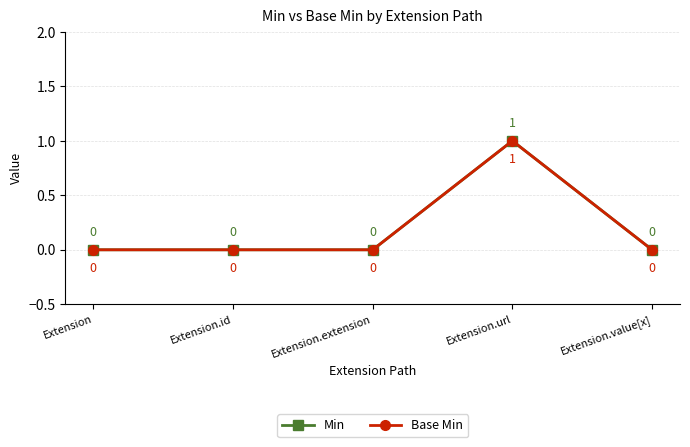

Is this an area chart (filled region under the line)?

No